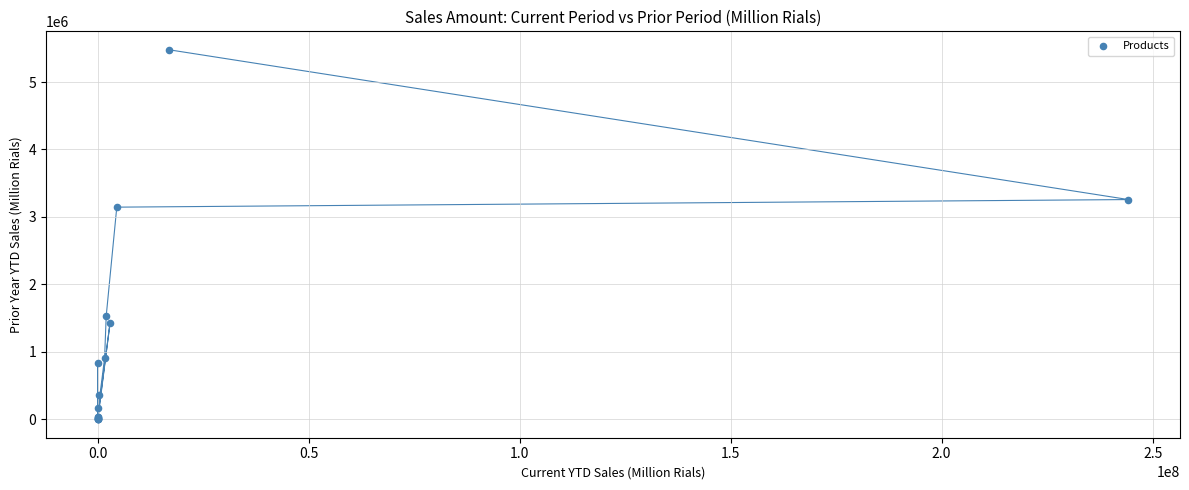

What Y value in the scatter plot is closest to 2739118?

3144911